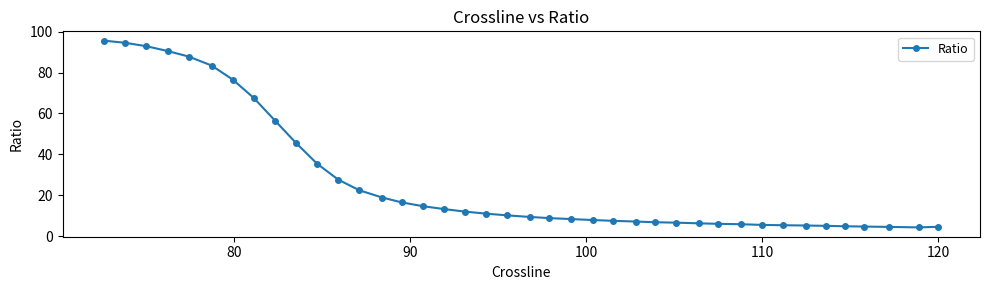

What is the maximum value shown in the chart?

95.6